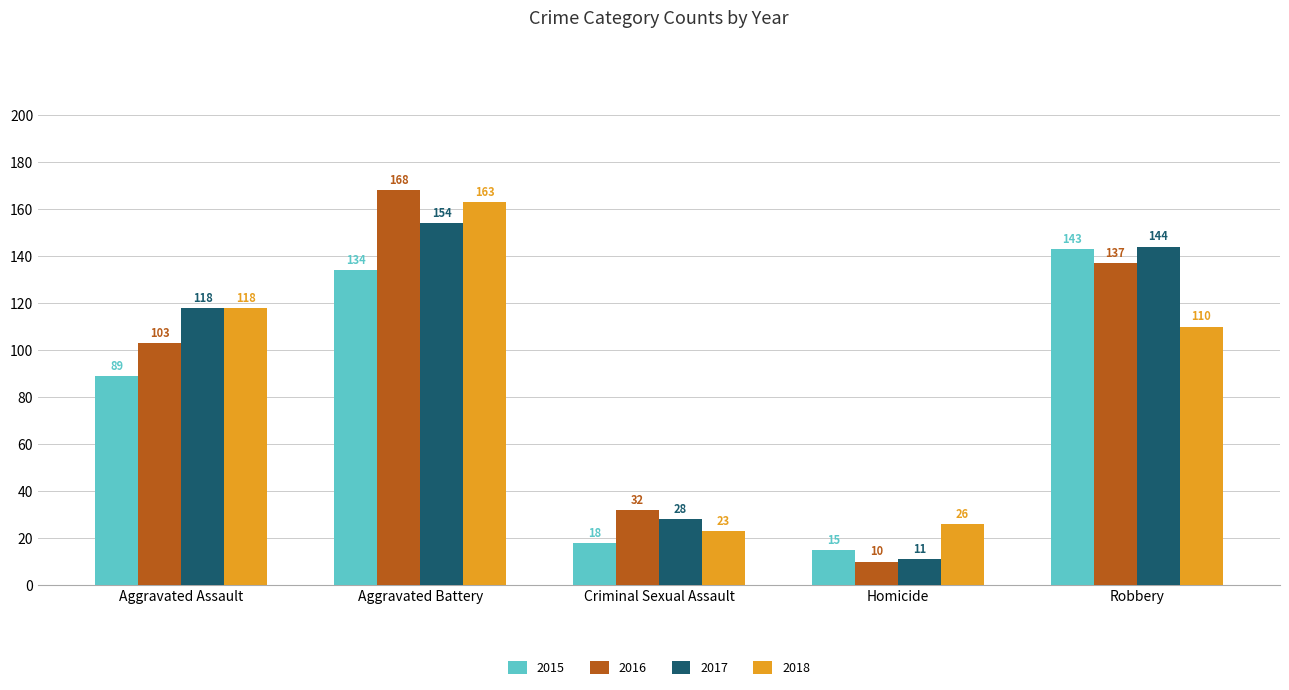

Where is 2017 nearest to the value 82?

Aggravated Assault